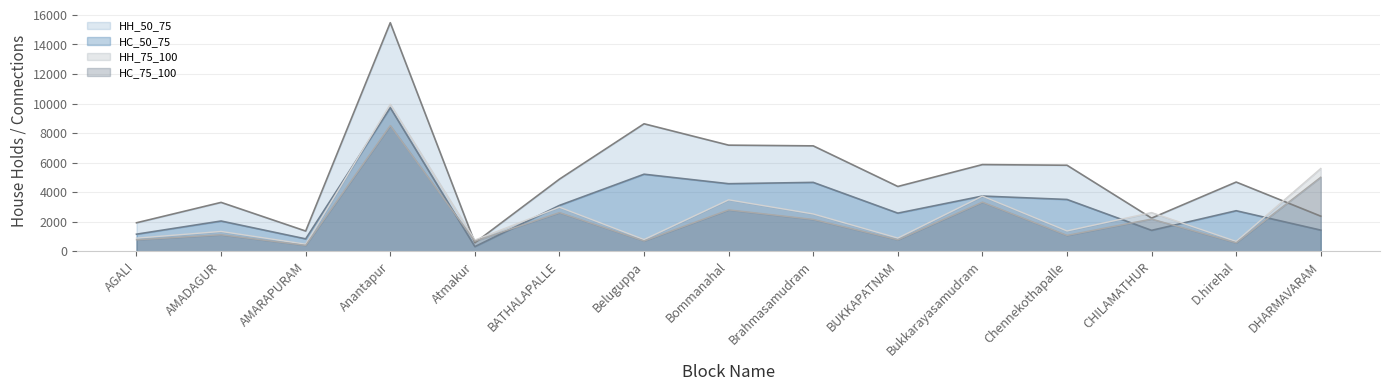

Where is the first local maximum for HC_50_75?

AMADAGUR